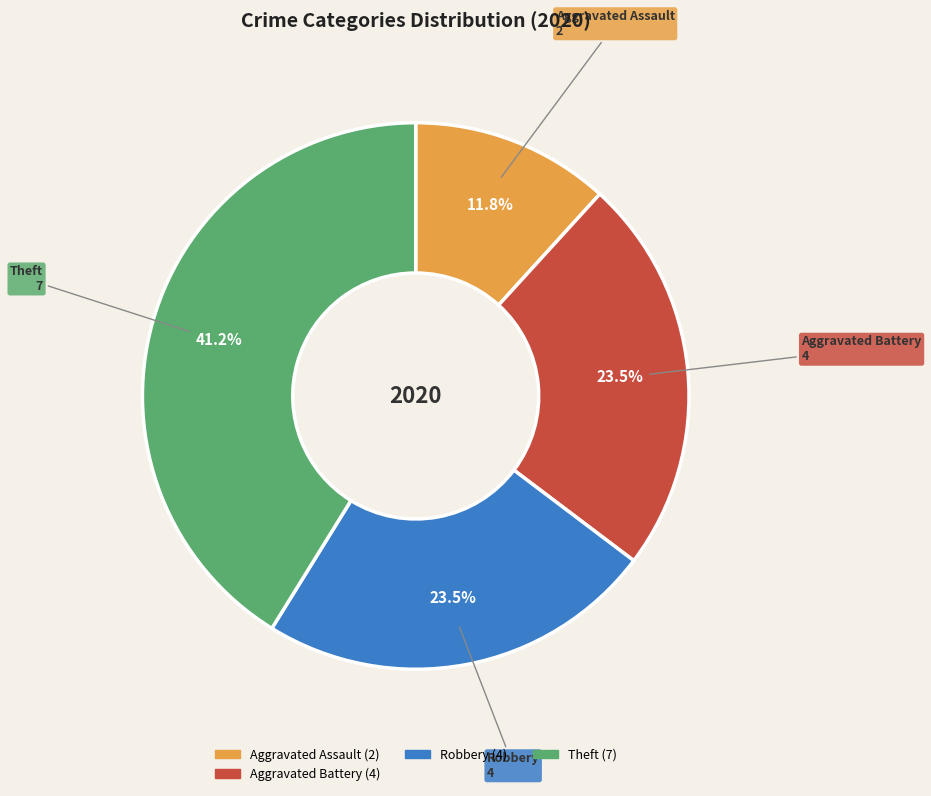

Is there a majority slice in this chart?

No